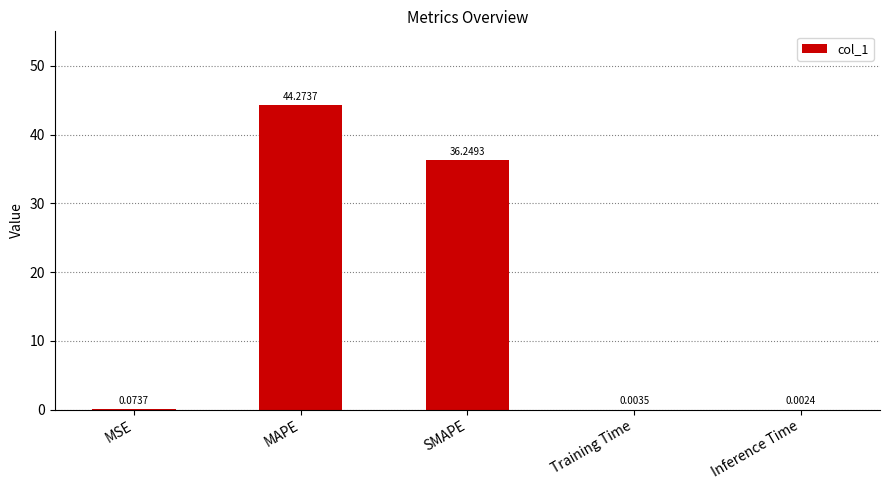

Which label corresponds to the largest value in the chart?

MAPE